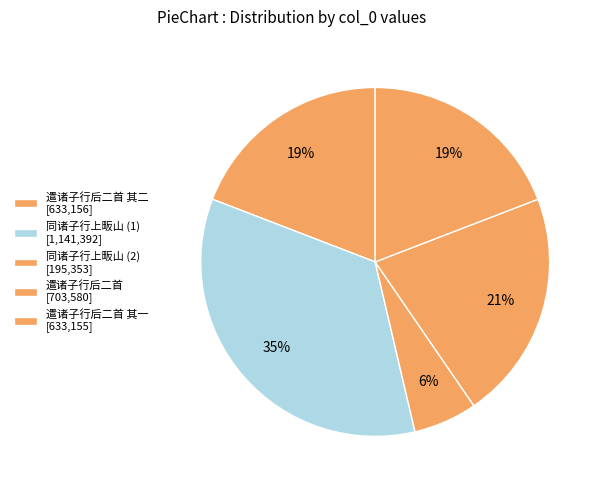

Count the number of slices in the pie.

5